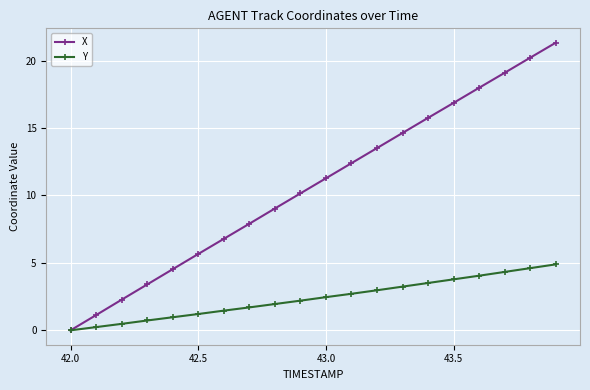

How many positive values does the Y series have?

19